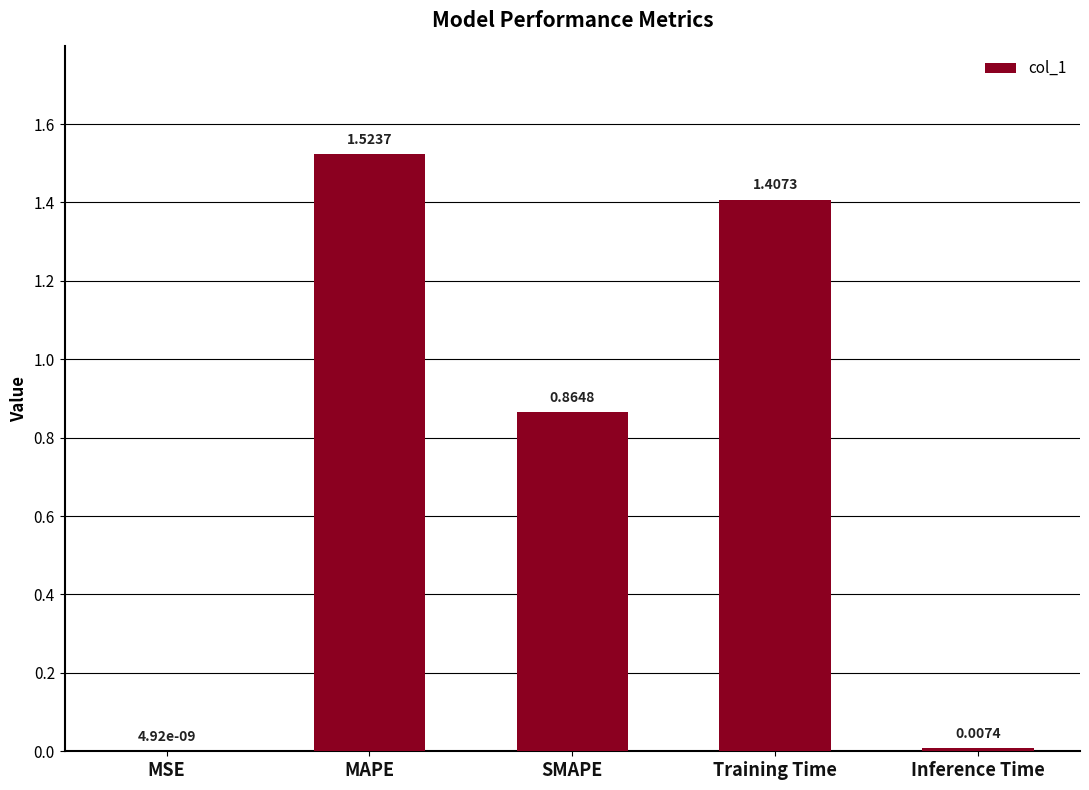

Between SMAPE and Training Time, which is larger?

Training Time